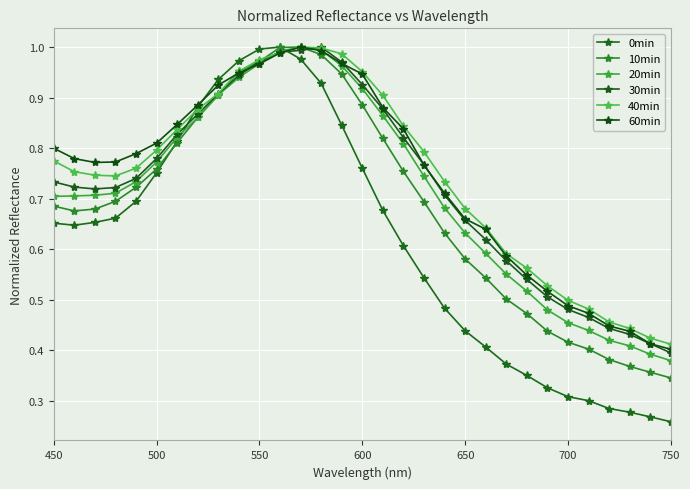

Does the chart have visible grid lines?

Yes